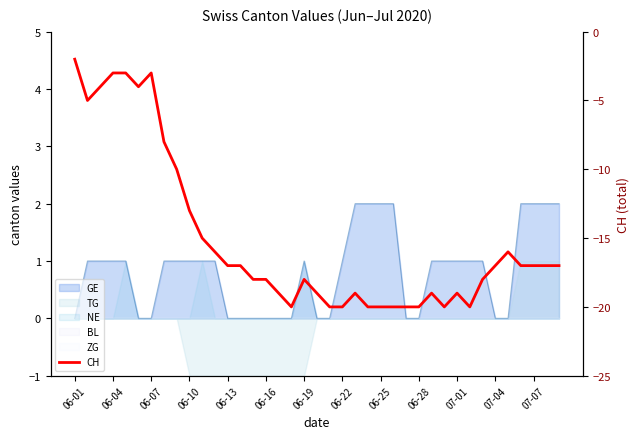

Reading left to right, transcribe all the data shown in this chart.

-2	-5	-4	-3	-3	-4	-3	-8	-10	-13	-15	-16	-17	-17	-18	-18	-19	-20	-18	-19	-20	-20	-19	-20	-20	-20	-20	-20	-19	-20	-19	-20	-18	-17	-16	-17	-17	-17	-17